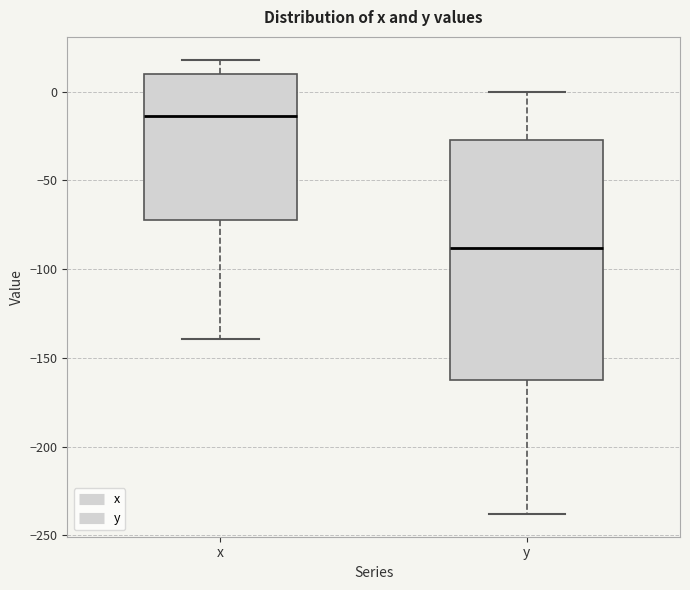

Reading left to right, read every box against the y-axis: the position of its median line, the range the box covers, and the ends of its whiskers. The values are not printed on the chart, so give them approximately, as read against the axis.

x: median -15, box -70 to 10, whiskers -140 to 20
y: median -90, box -165 to -25, whiskers -240 to 0